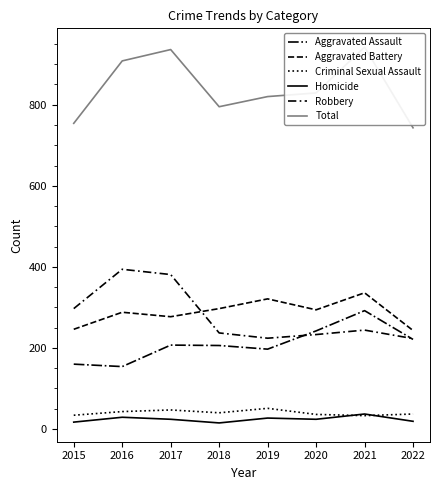

Reading right to left, extract all data points from this chart.

Aggravated Assault: 221	292	242	197	206	207	154	160
Aggravated Battery: 243	336	294	321	297	277	288	246
Criminal Sexual Assault: 37	33	36	51	40	47	43	34
Homicide: 19	37	24	27	15	24	29	17
Robbery: 223	244	233	224	237	381	394	297
Total: 743	942	829	820	795	936	908	754